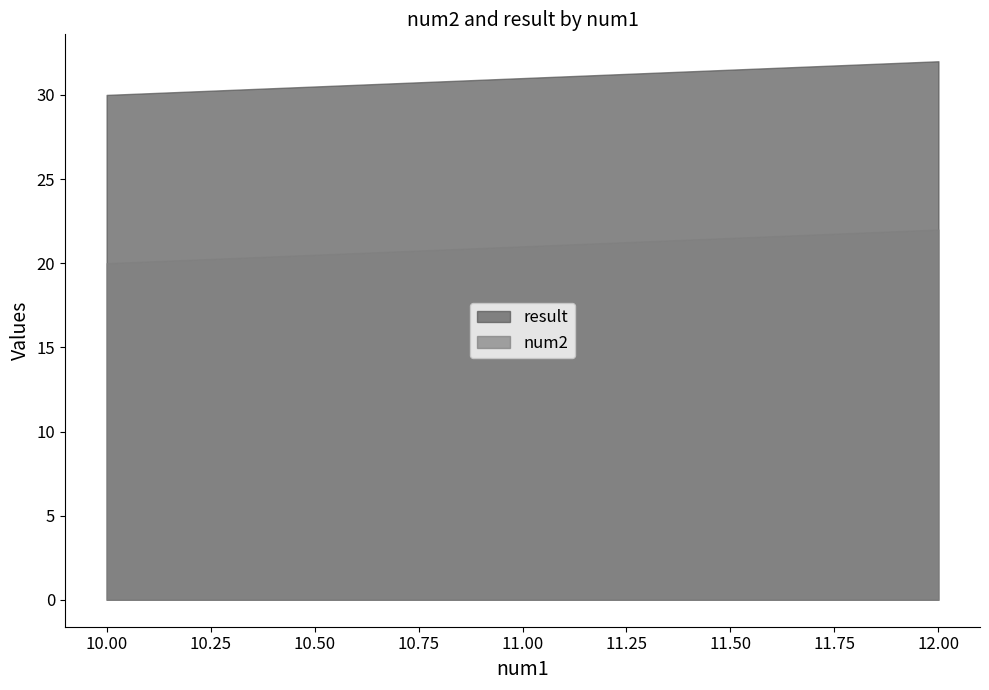

At which category is the sum across all series the highest?

12.00